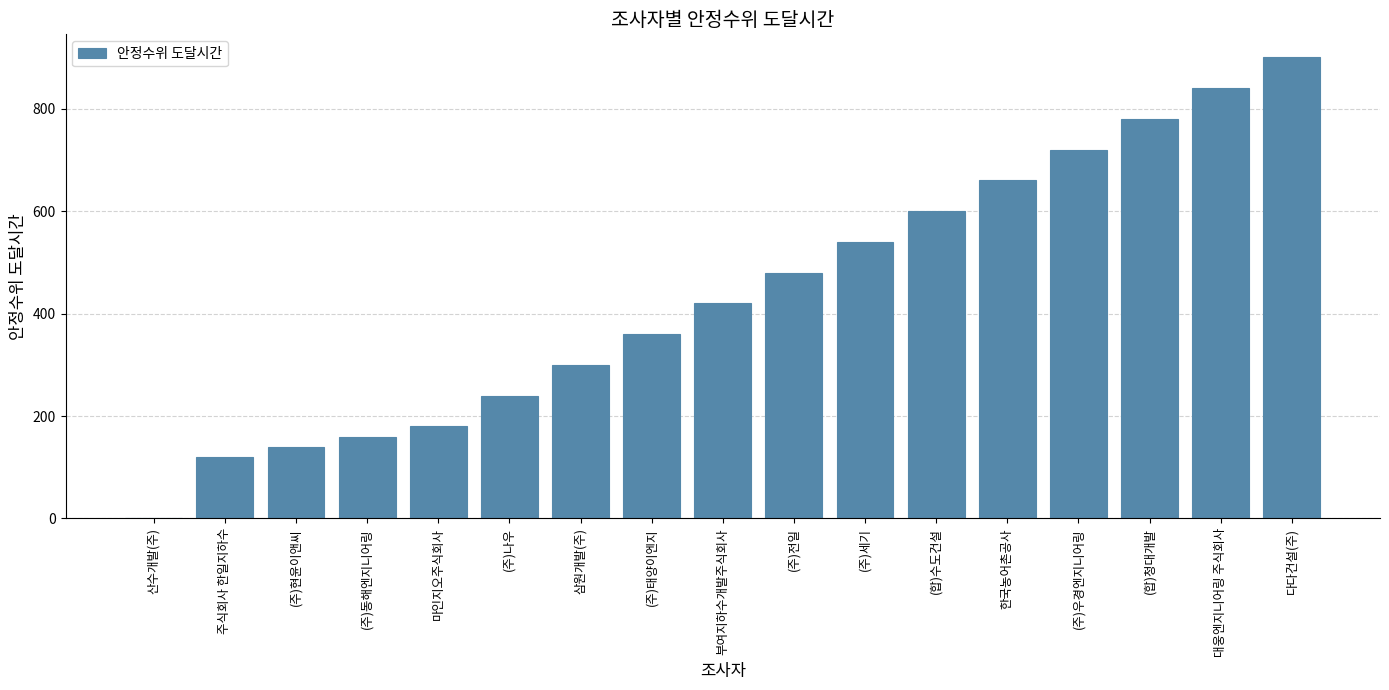

The value at (주)태양이엔지 is 625. True or false?

False